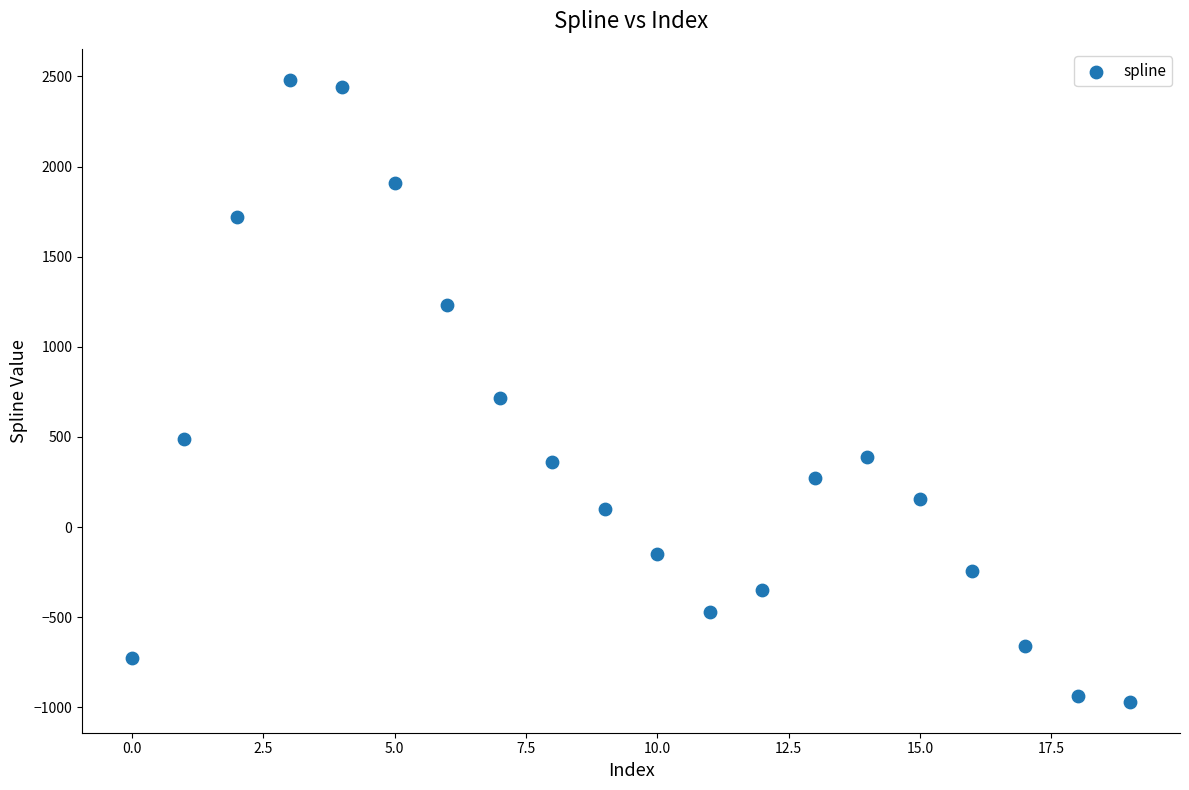

What Y value in the scatter plot is closest to 756?

714.2